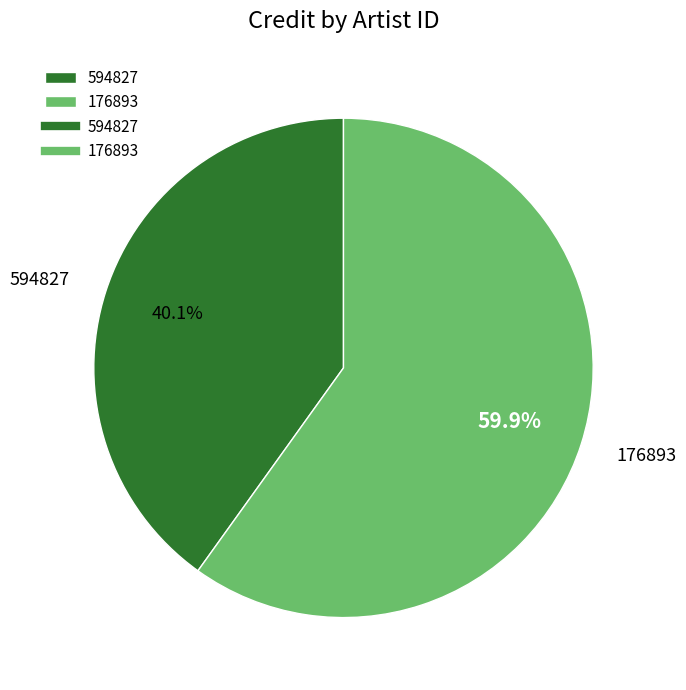

Approximately how many times larger is the value at 594827 compared to 176893?

0.7